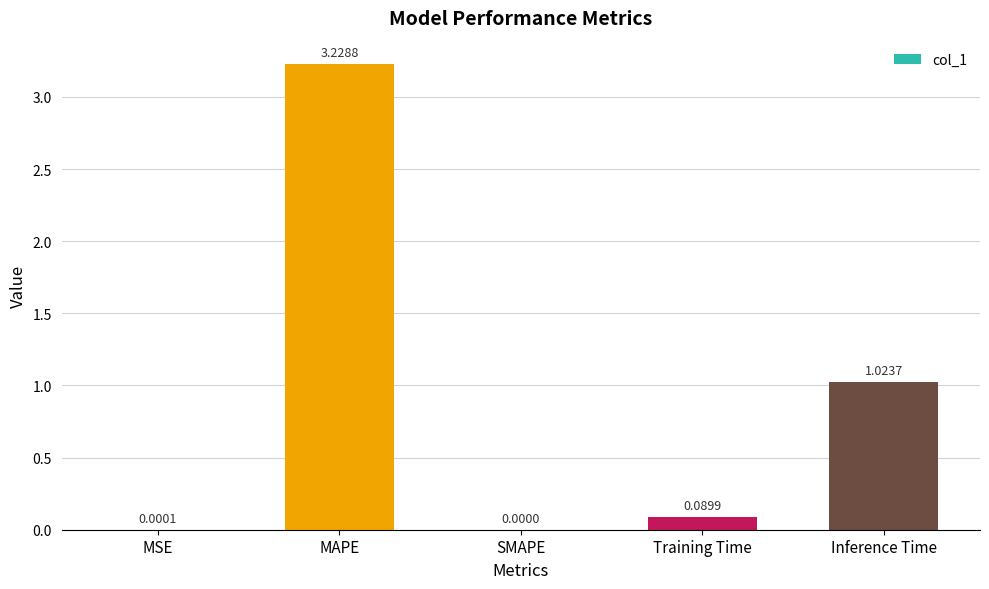

What is the change in value from MAPE to Training Time?

-3.1